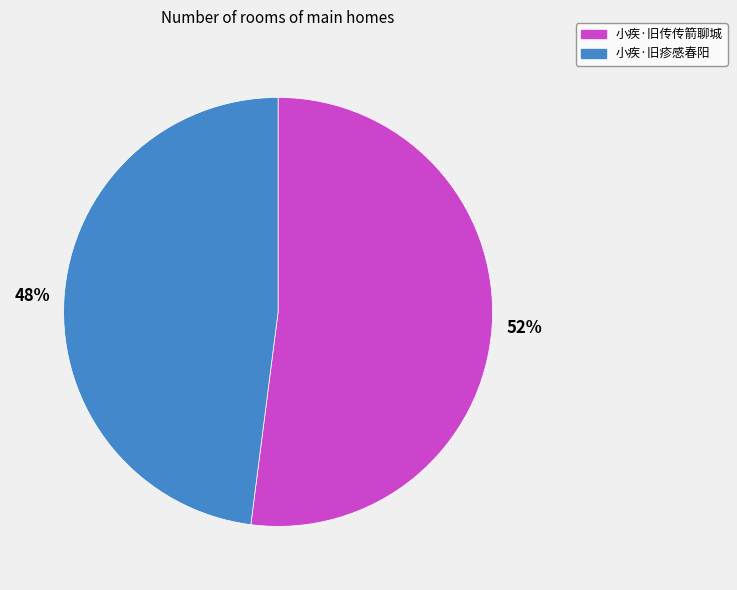

How many segments does this pie chart have?

2